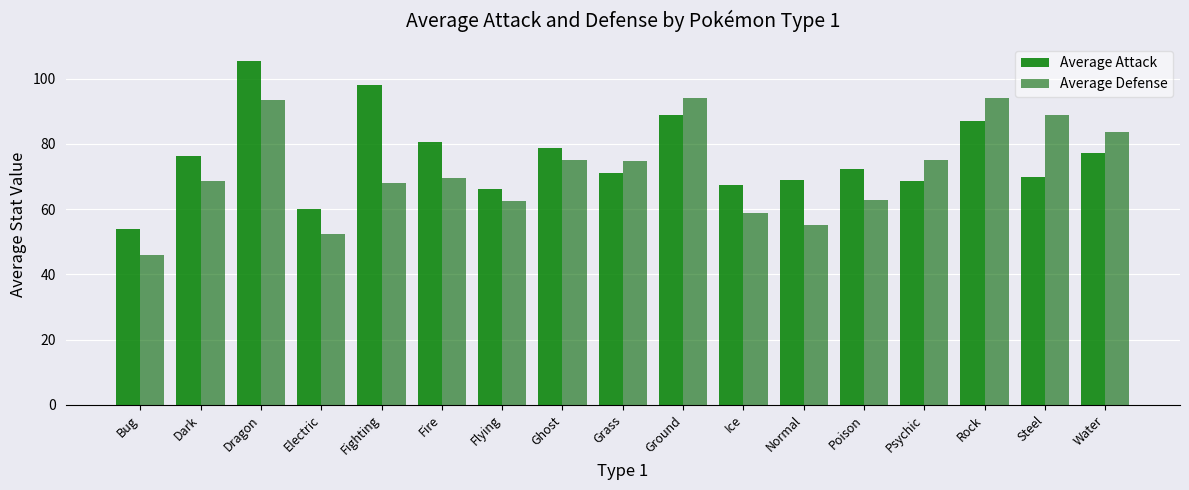

How many distinct data groups are displayed?

2